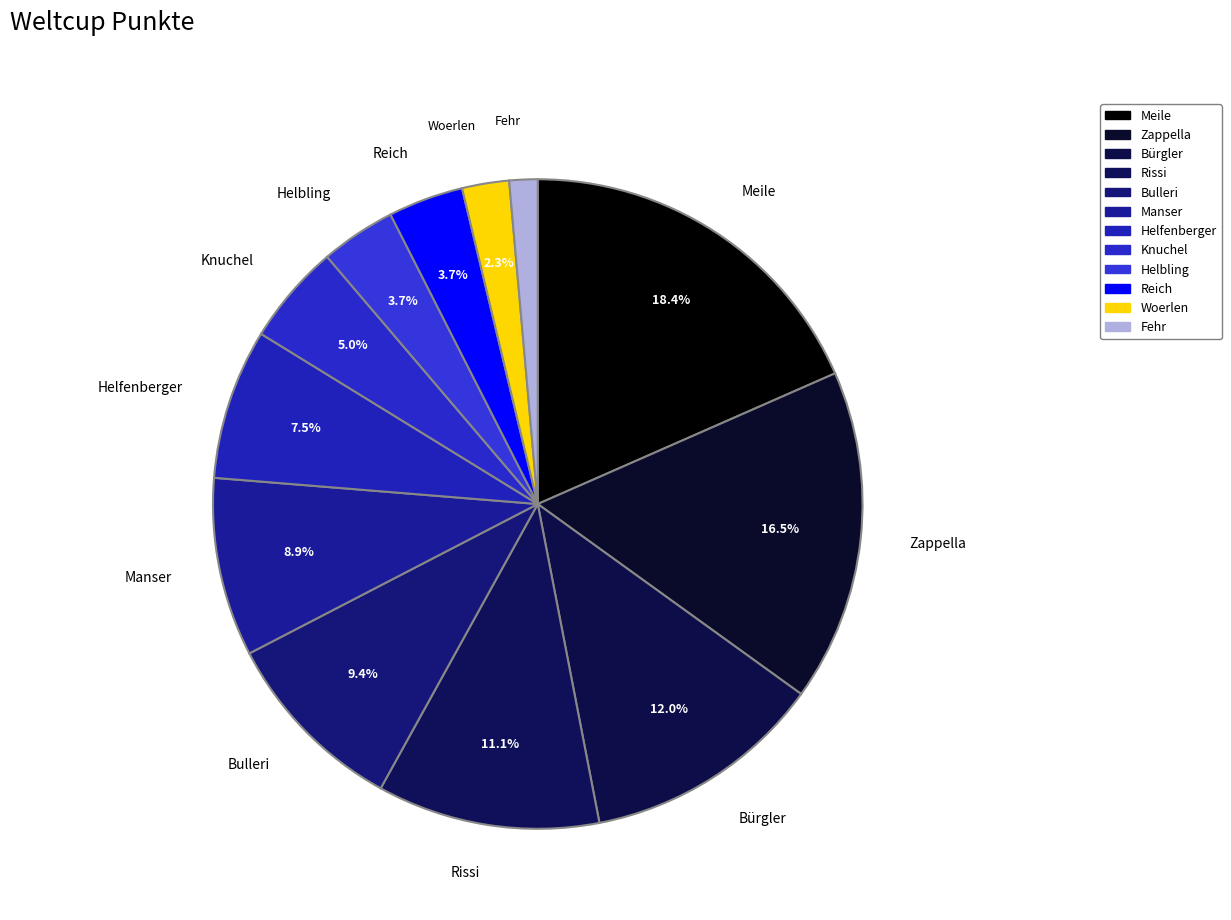

The Manser slice represents 22% of the pie. True or false?

False